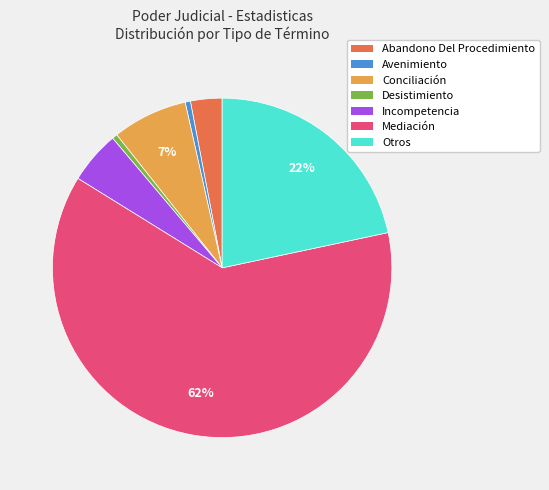

What is the majority slice?

Mediación